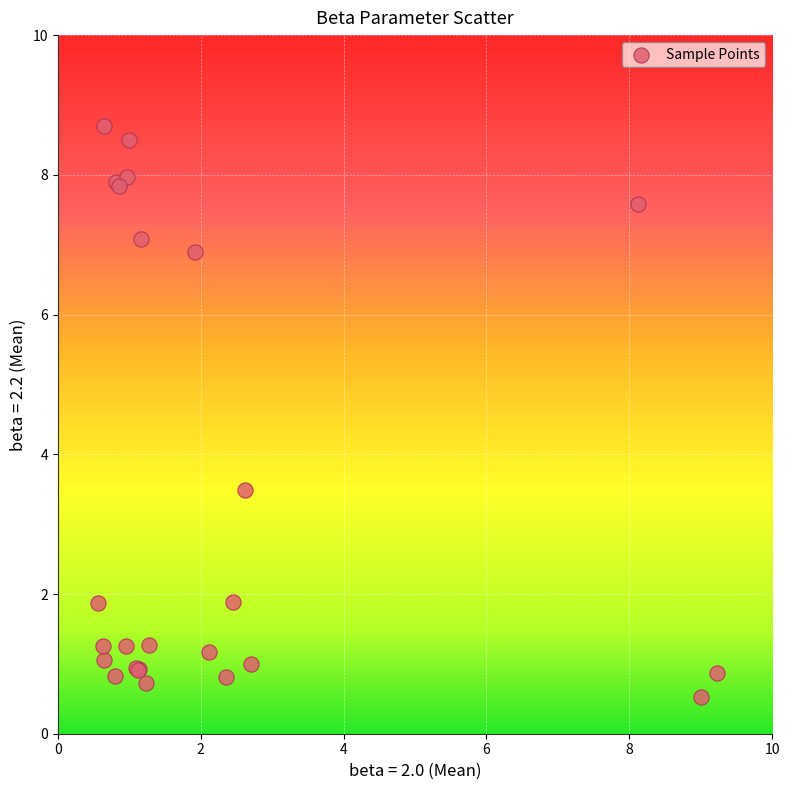

What Y value in the scatter plot is closest to 4?

3.5